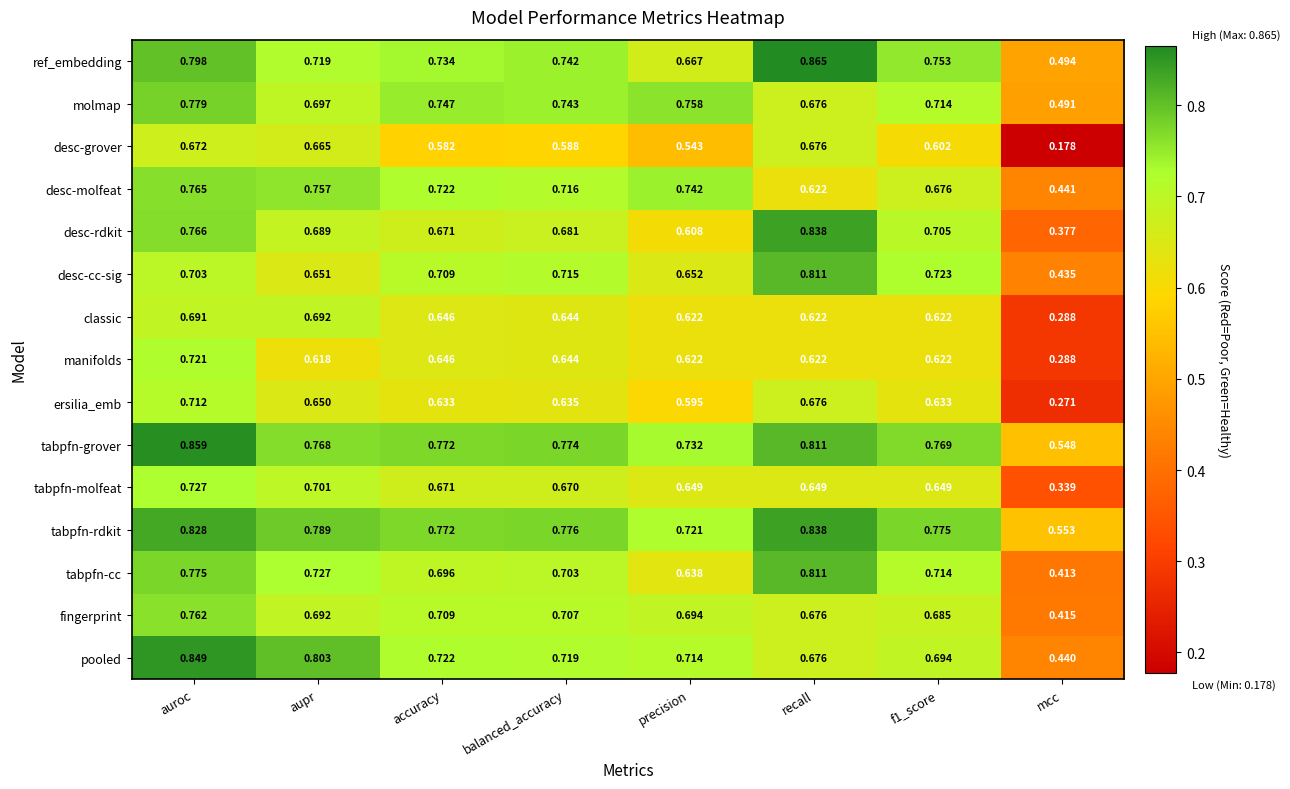

At auroc, list the series in order from largest to smallest.

tabpfn-grover, pooled, tabpfn-rdkit, ref_embedding, molmap, tabpfn-cc, desc-rdkit, desc-molfeat, fingerprint, tabpfn-molfeat, manifolds, ersilia_emb, desc-cc-sig, classic, desc-grover